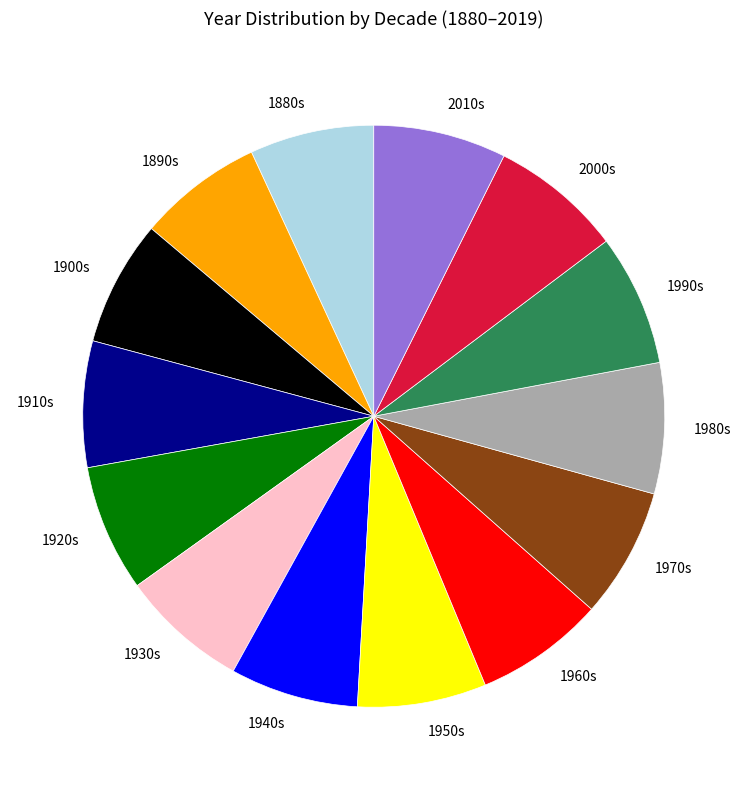

Is there a majority slice in this chart?

No